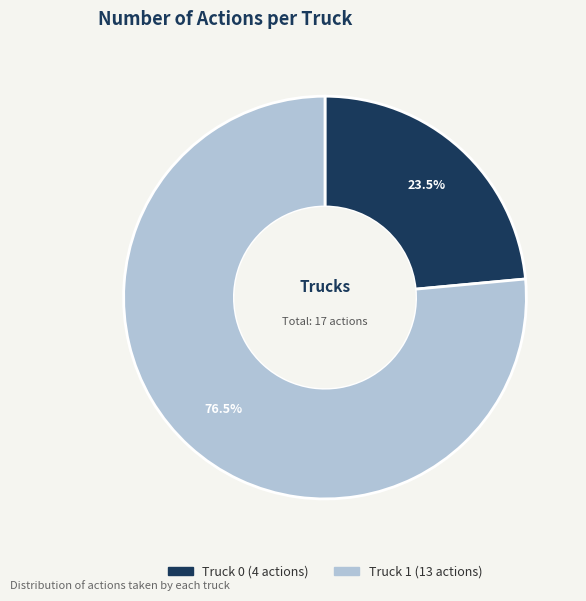

Count the number of slices in the pie.

2